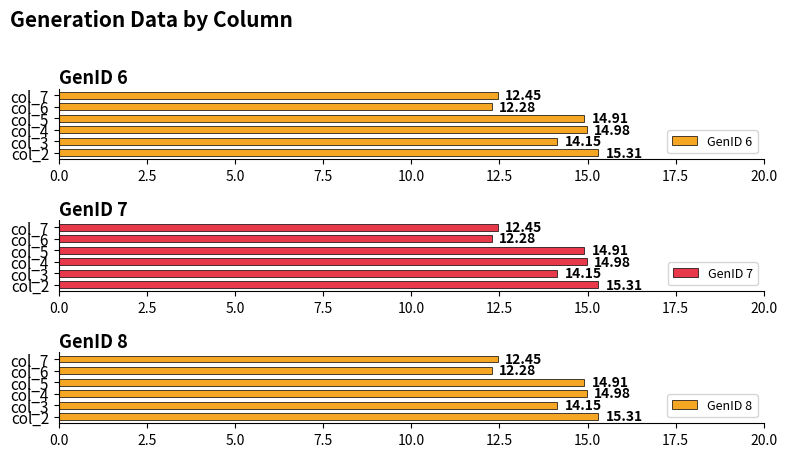

The value of GenID 6 at col_7 is 6.4. True or false?

False